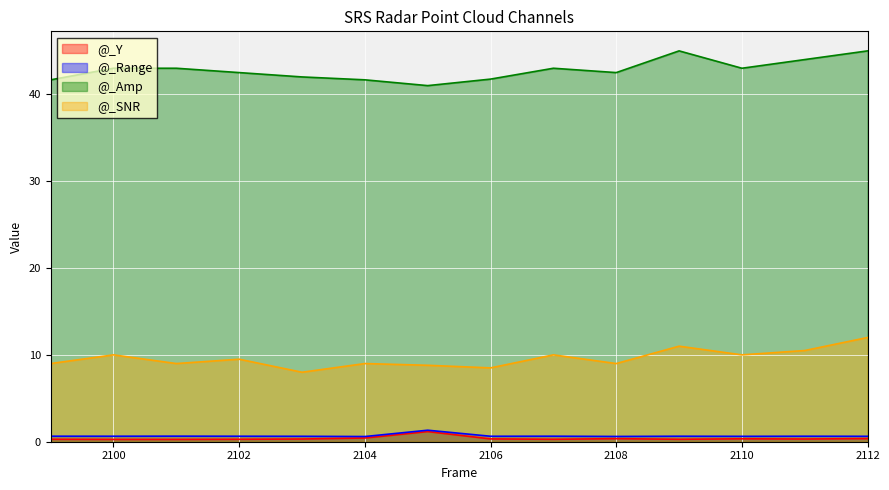

What is the greatest value displayed?

45.0